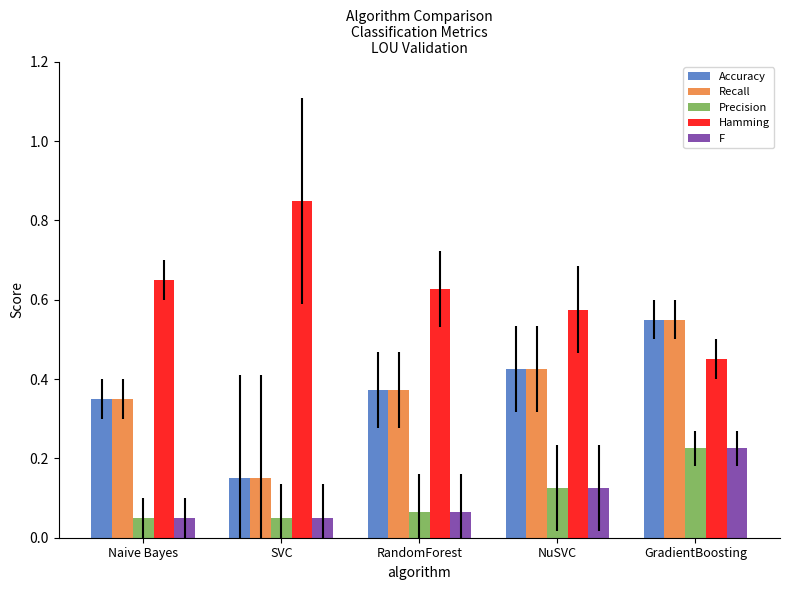

What position from the right is NuSVC?

2